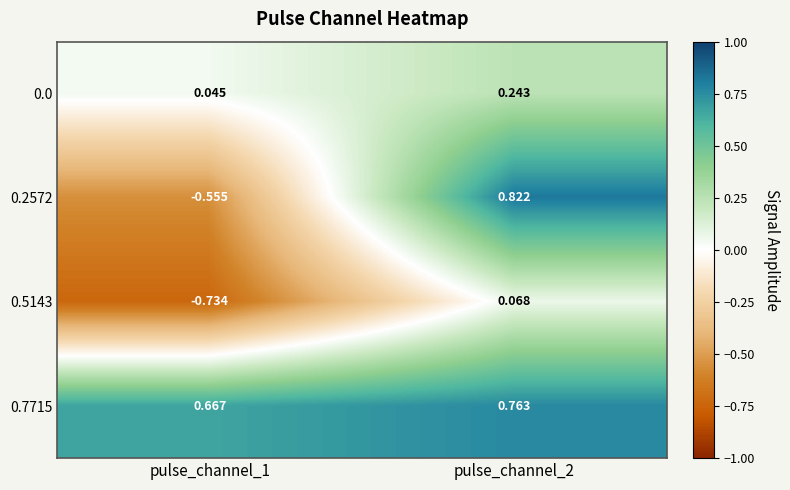

How many series are shown in this chart?

4